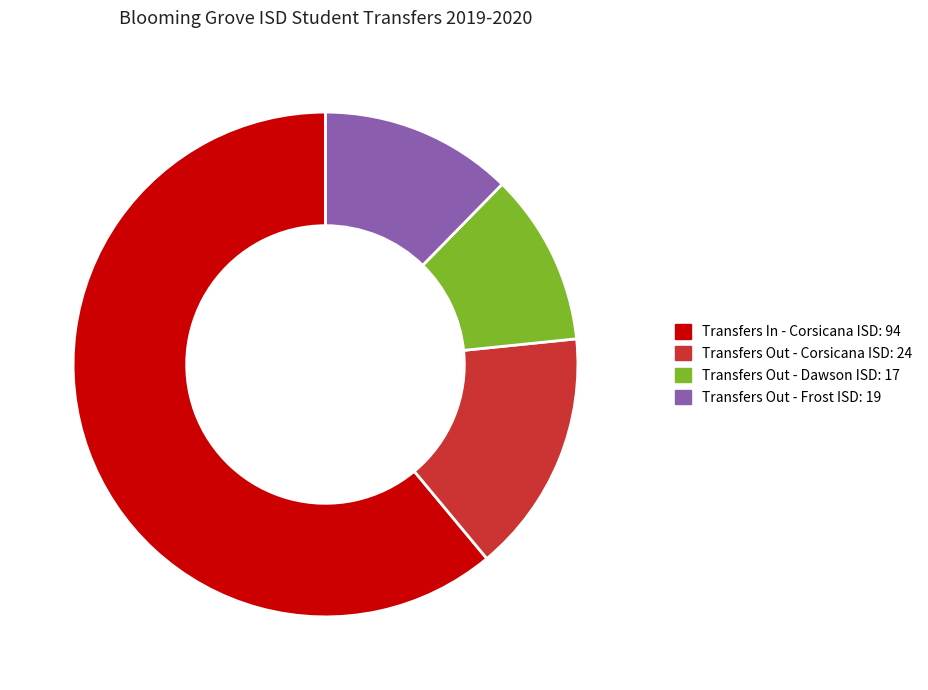

What is the largest slice in the pie chart?

Transfers In - Corsicana ISD: 94